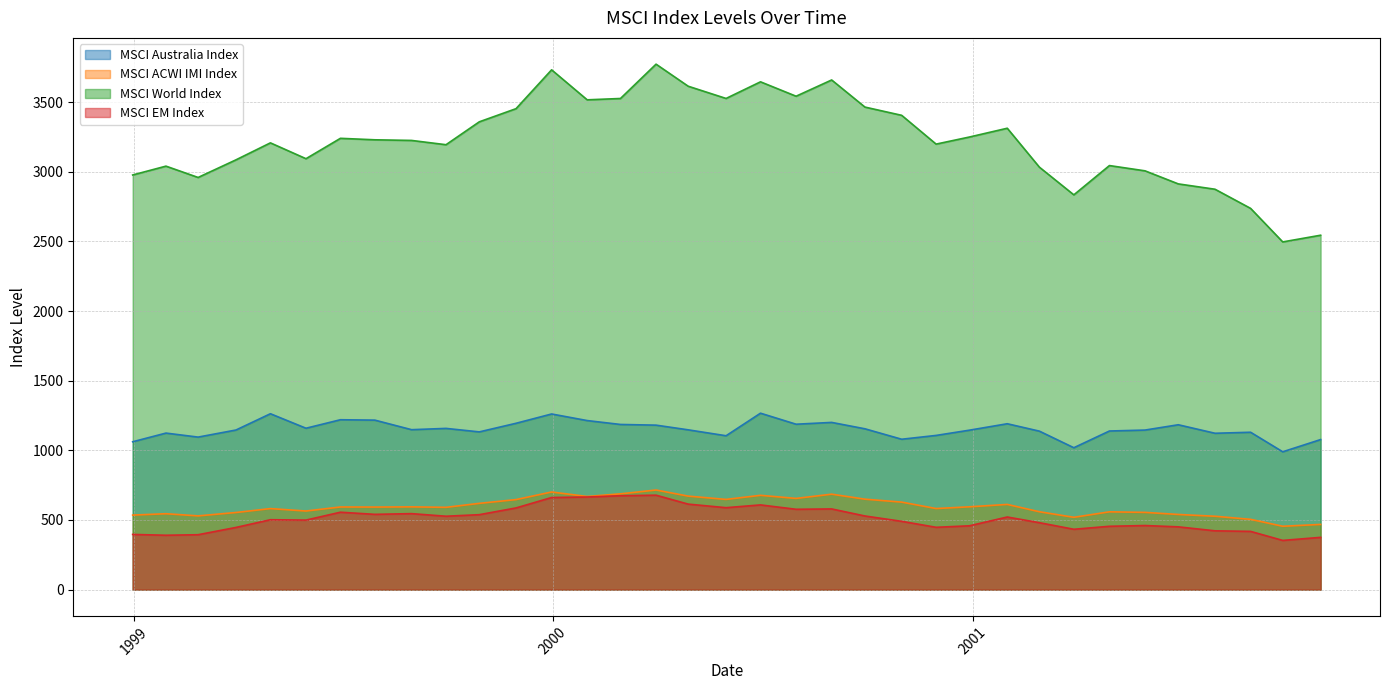

At 2000-11-30, list the series in order from smallest to largest.

MSCI EM Index, MSCI ACWI IMI Index, MSCI Australia Index, MSCI World Index